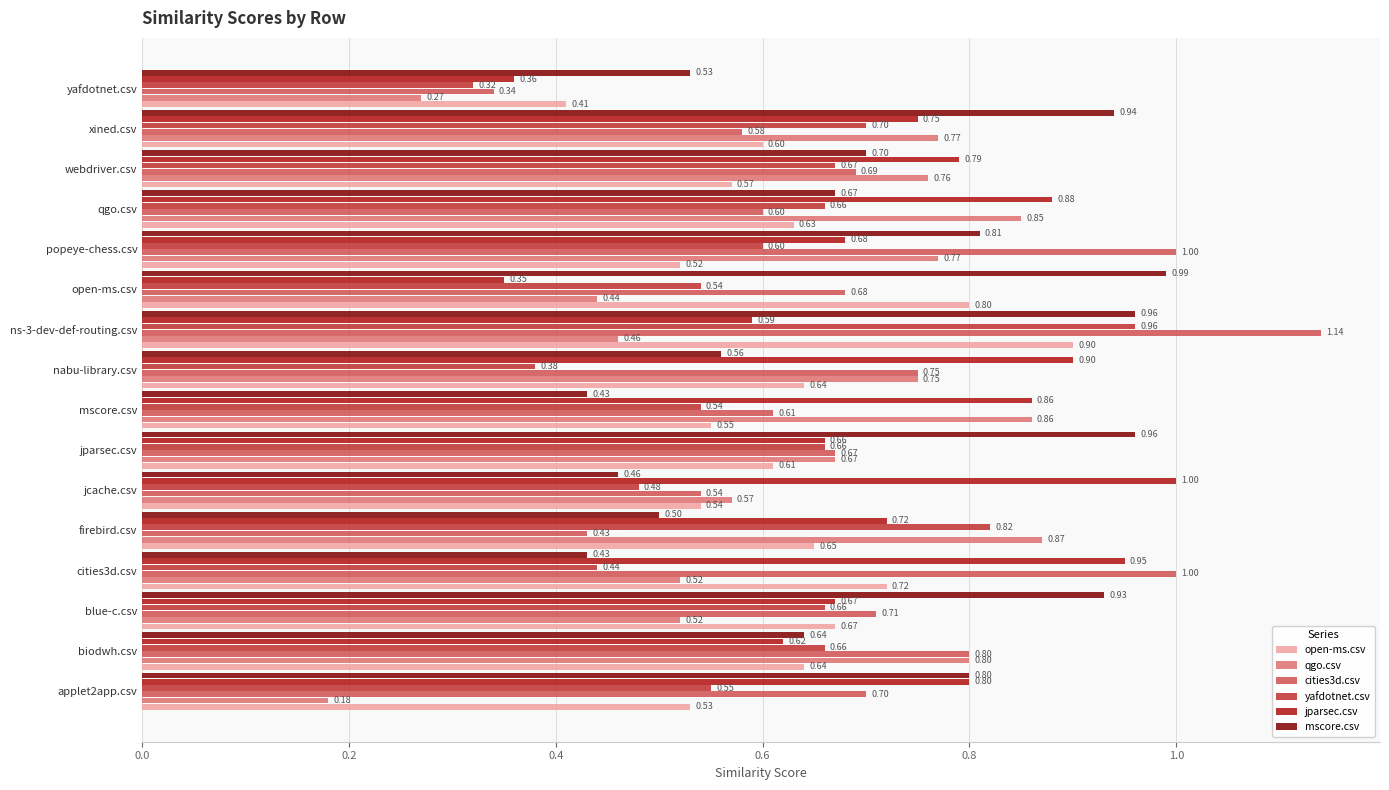

List the series in order of their peak value, lowest first.

qgo.csv, open-ms.csv, yafdotnet.csv, mscore.csv, jparsec.csv, cities3d.csv